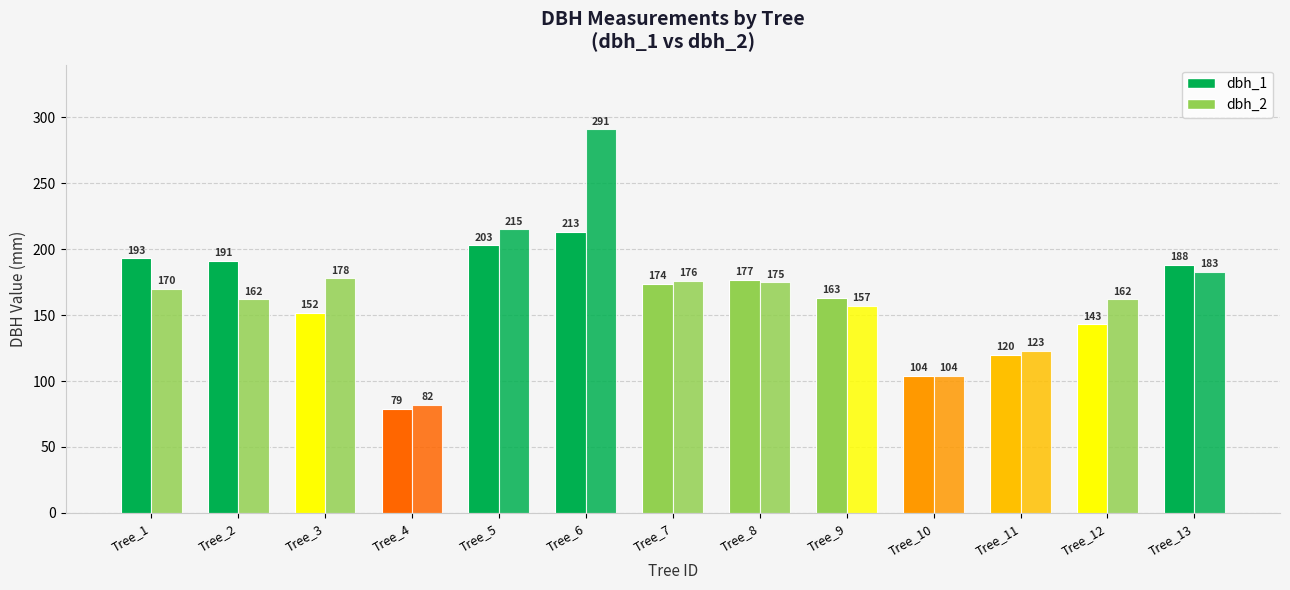

What is the difference between the dbh_1 values at Tree_6 and Tree_5?

10